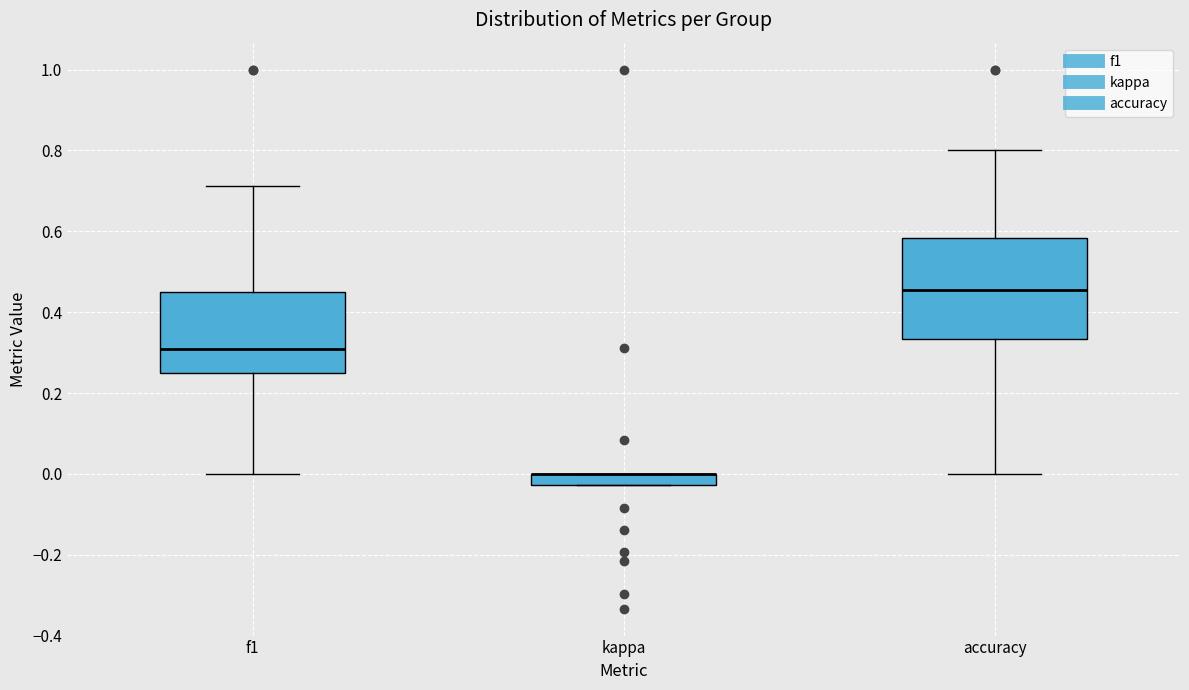

Comparing the boxes themselves (not the whiskers), which one is the tallest?

accuracy